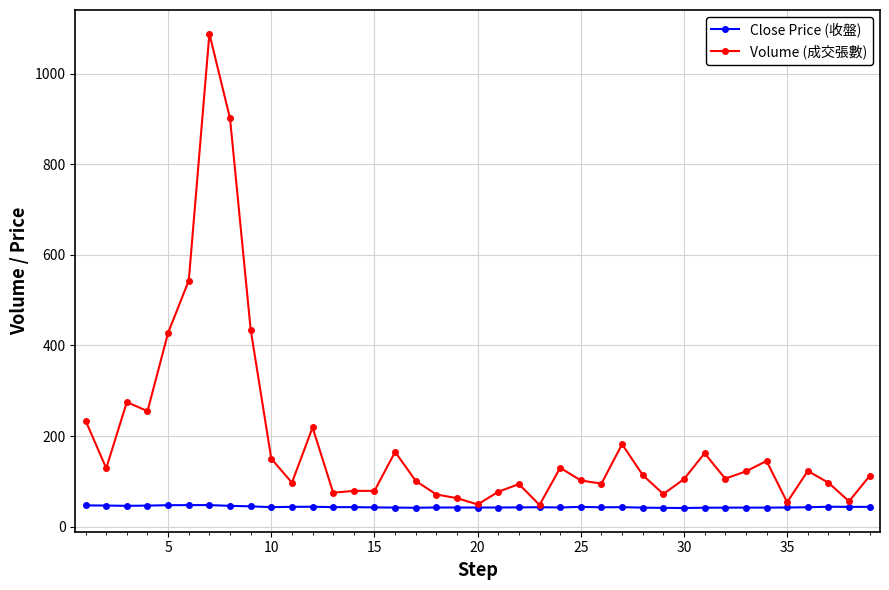

True or false: Close Price (收盤) has more than 2 interior local peaks.

True